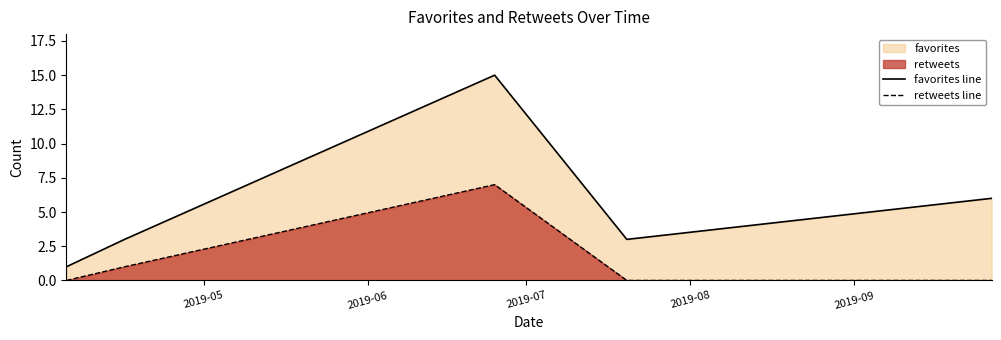

Rank the series by their maximum value, from lowest to highest.

retweets line, favorites line